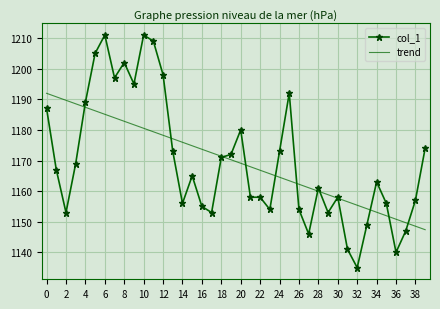

True or false: trend has more than 1 interior local peaks.

False